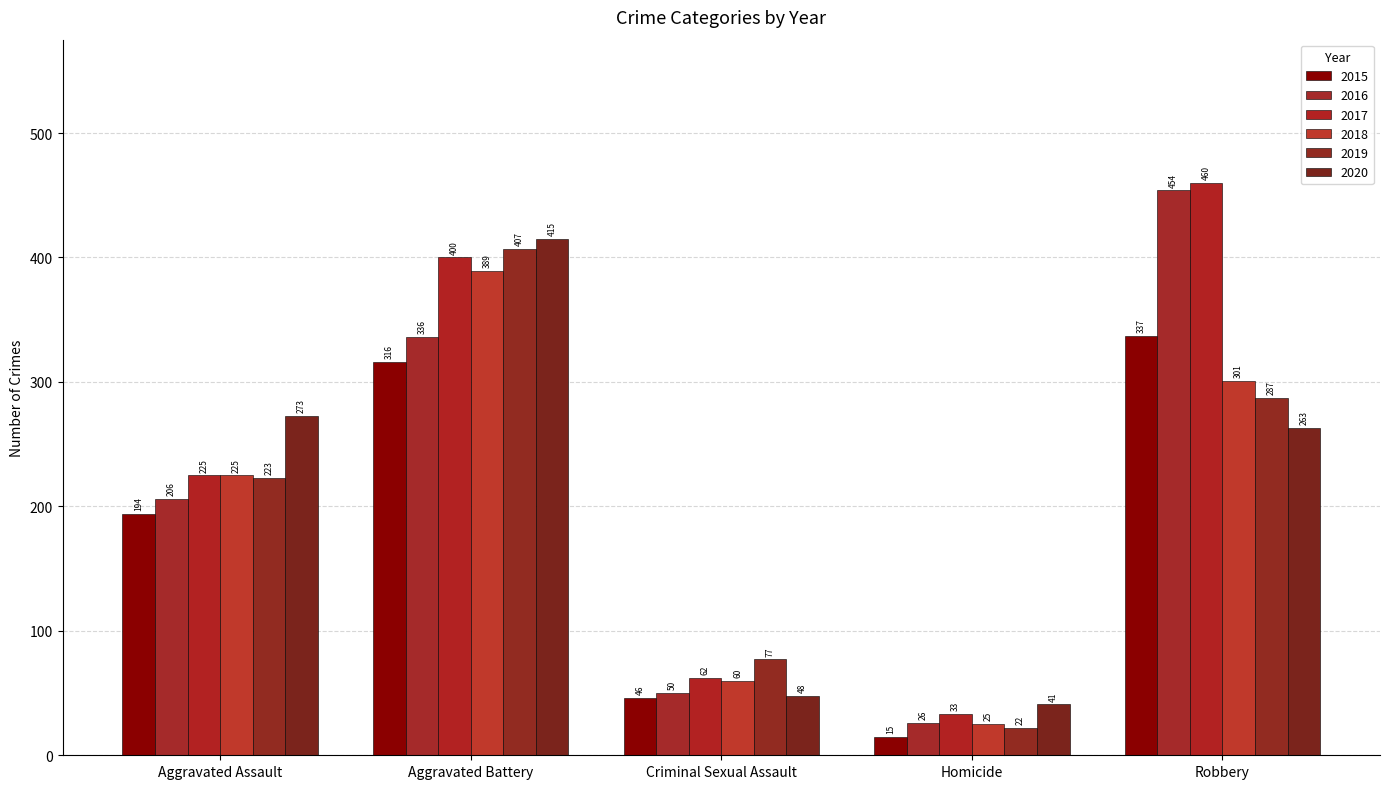

Reading left to right, what are all the values shown in this chart?

2015: 194	316	46	15	337
2016: 206	336	50	26	454
2017: 225	400	62	33	460
2018: 225	389	60	25	301
2019: 223	407	77	22	287
2020: 273	415	48	41	263